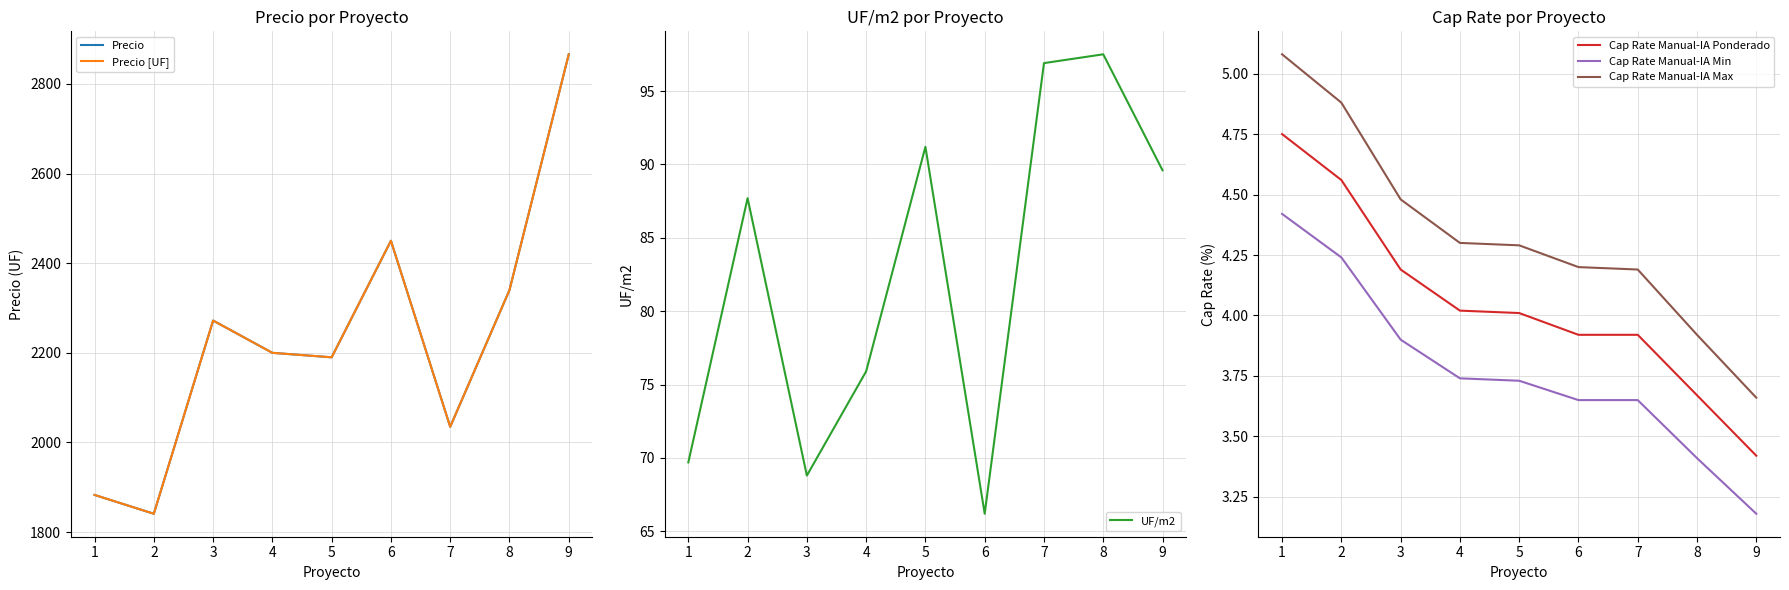

True or false: Cap Rate Manual-IA Min has a value of 4.2 at 2.

True